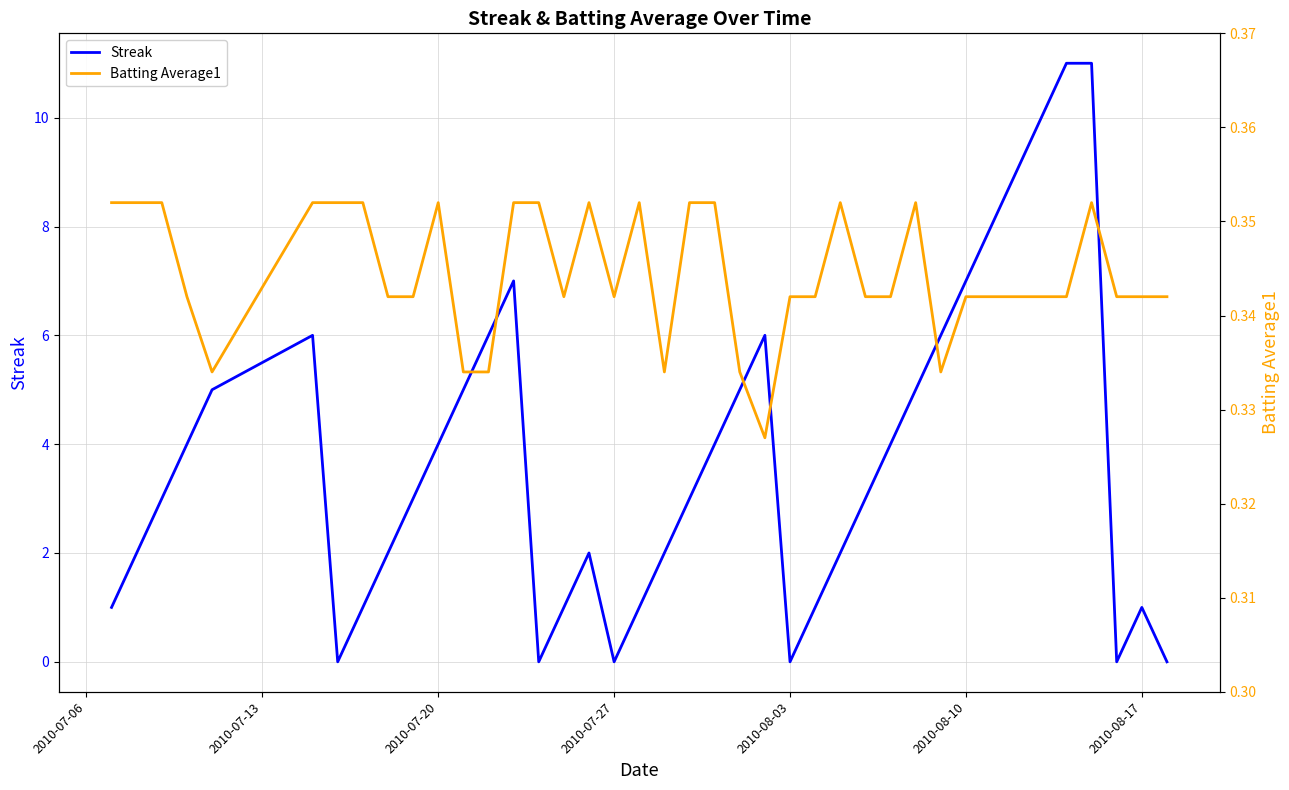

The value of Streak at 2010-07-27 is -6. True or false?

False